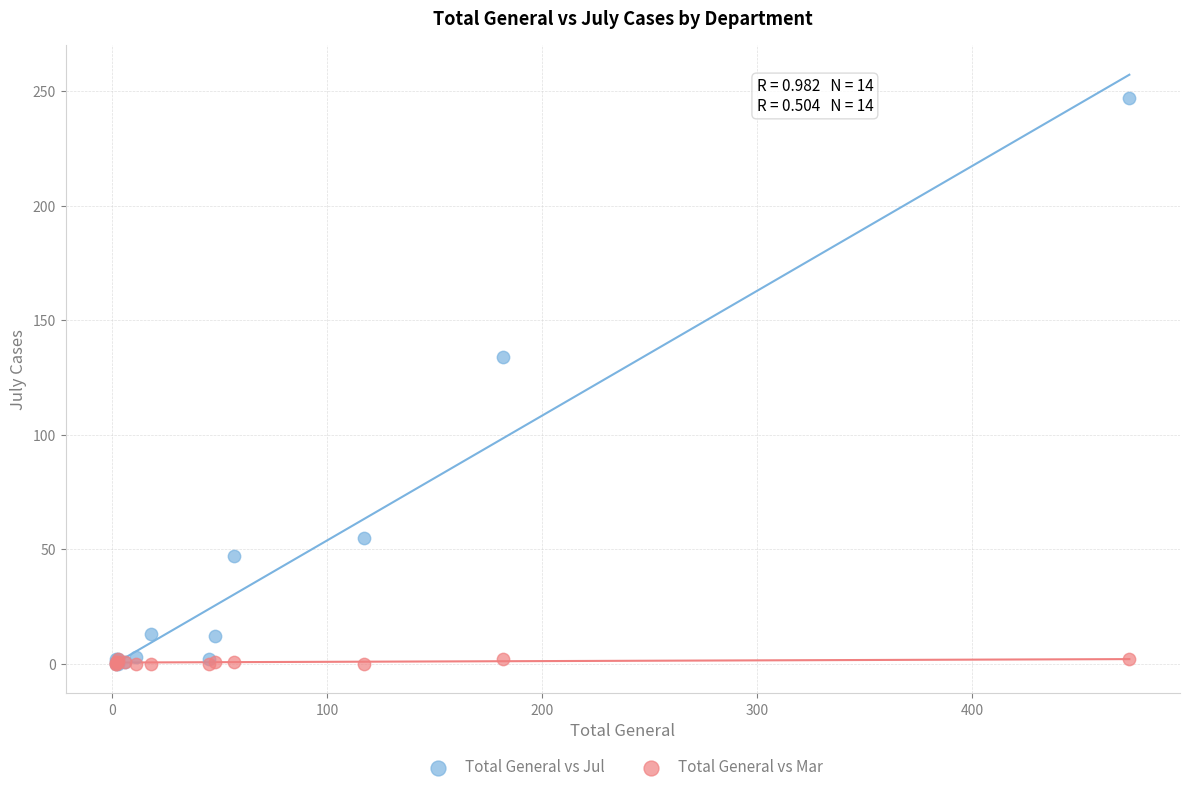

Across all series, what Y value is closest to 123?

134